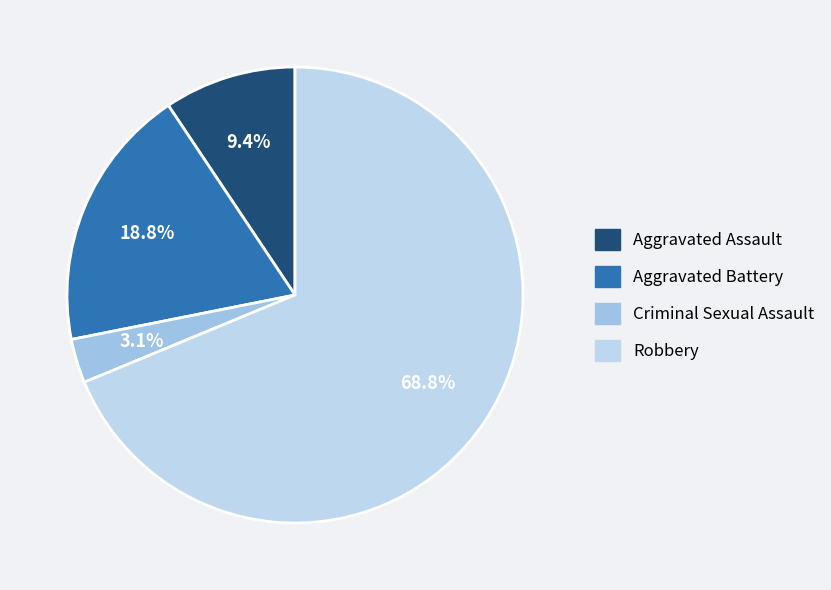

To the nearest percent, what is the difference between the Criminal Sexual Assault and Aggravated Assault slice percentages?

6%